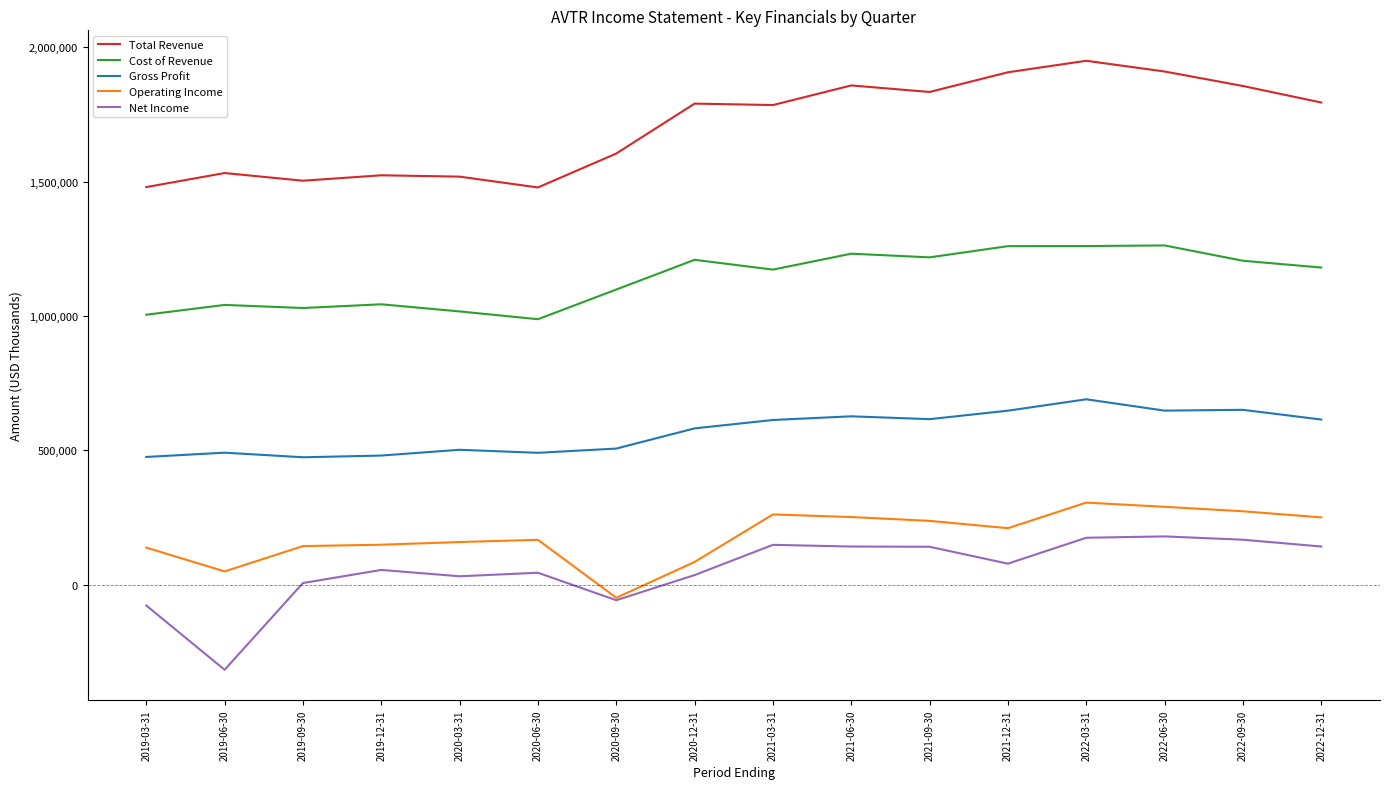

What are all the series names shown in the legend?

Total Revenue, Cost of Revenue, Gross Profit, Operating Income, Net Income